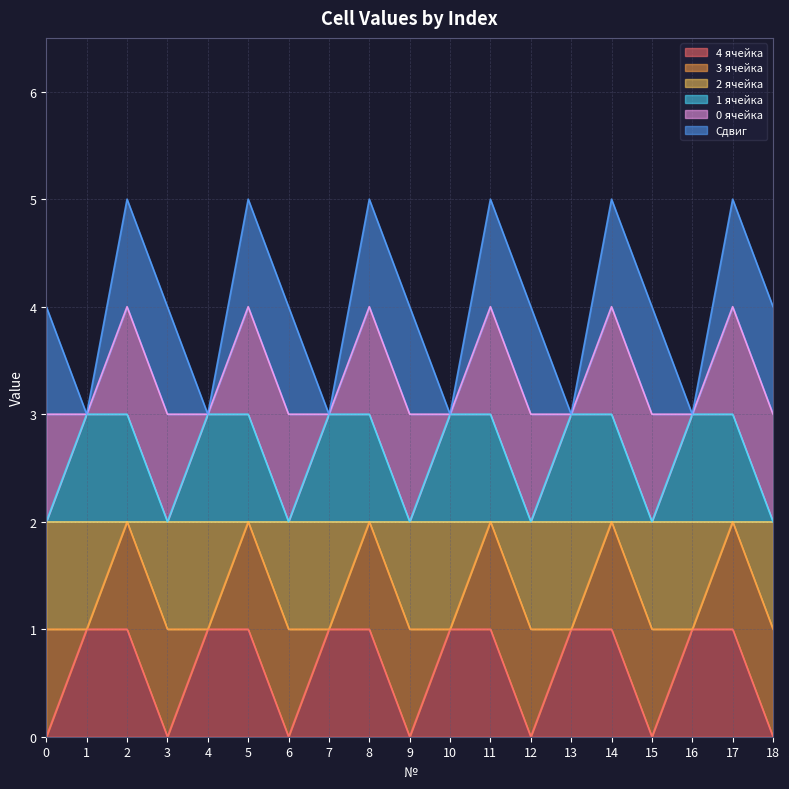

True or false: 1 ячейка has a value of 3 at 12.

False